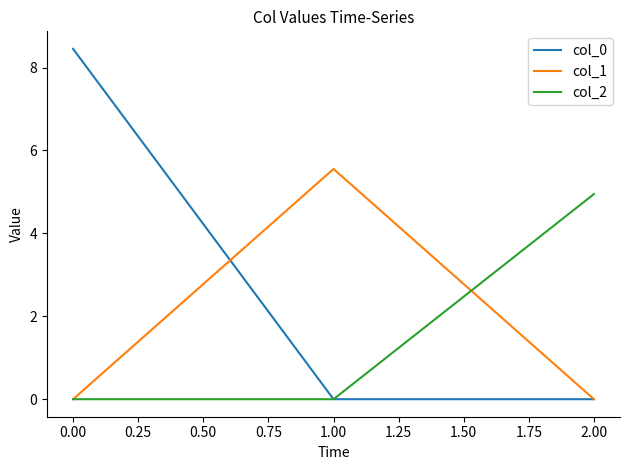

Reading left to right, transcribe all the data shown in this chart.

col_0: 8.5	0.0	0.0
col_1: 0.0	5.6	0.0
col_2: 0.0	0.0	4.9